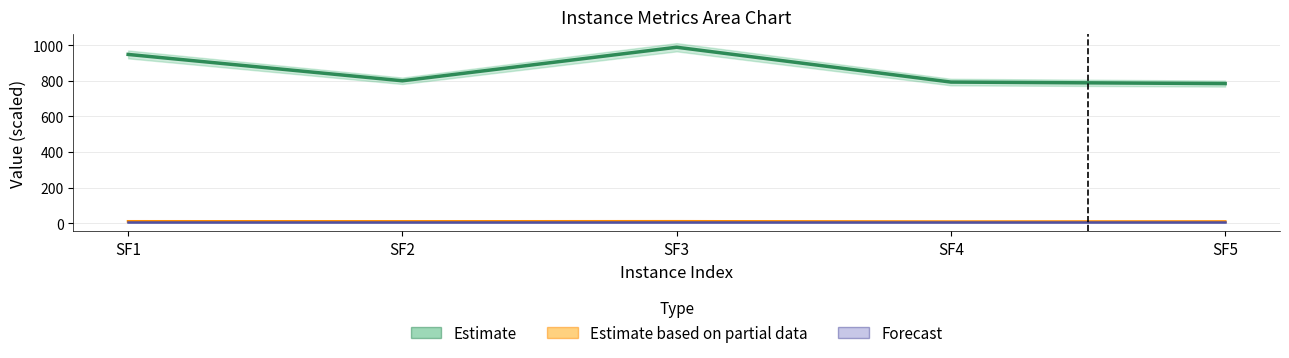

The value of Estimate based on partial data at SF5 is 16.7. True or false?

False